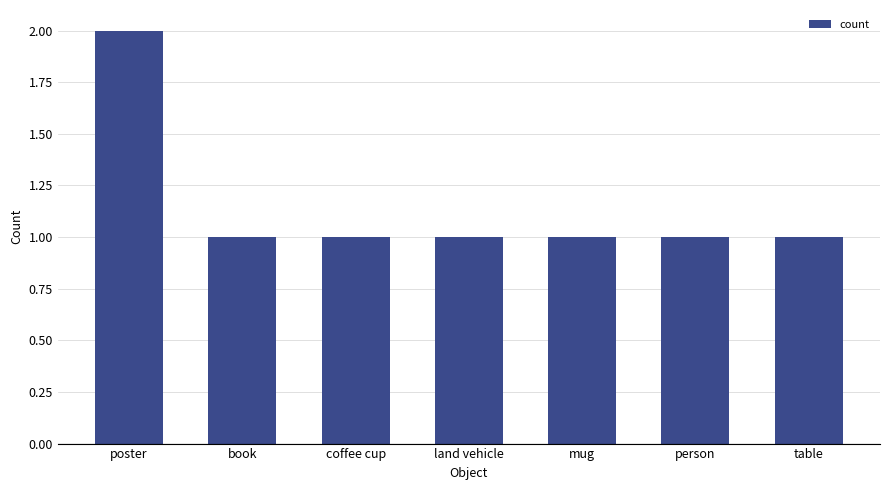

What is the average value?

1